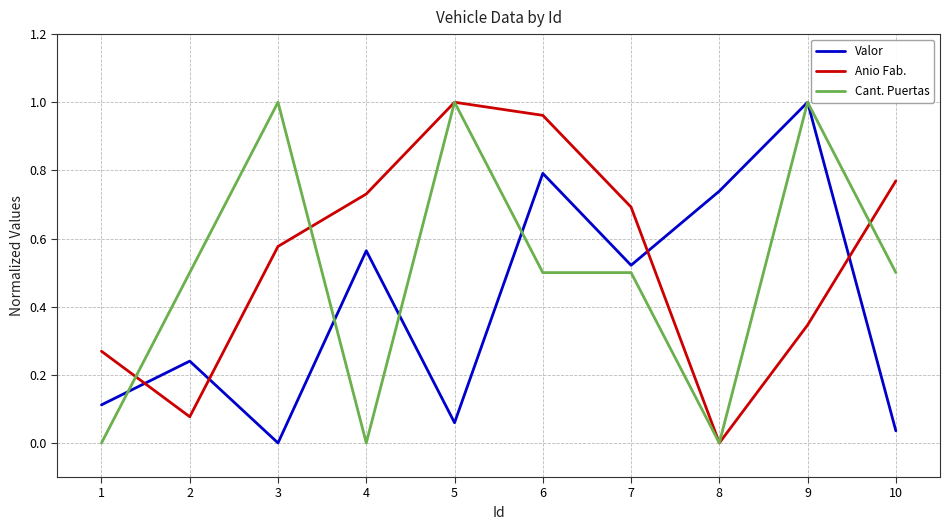

At which category is the sum across all series the highest?

9